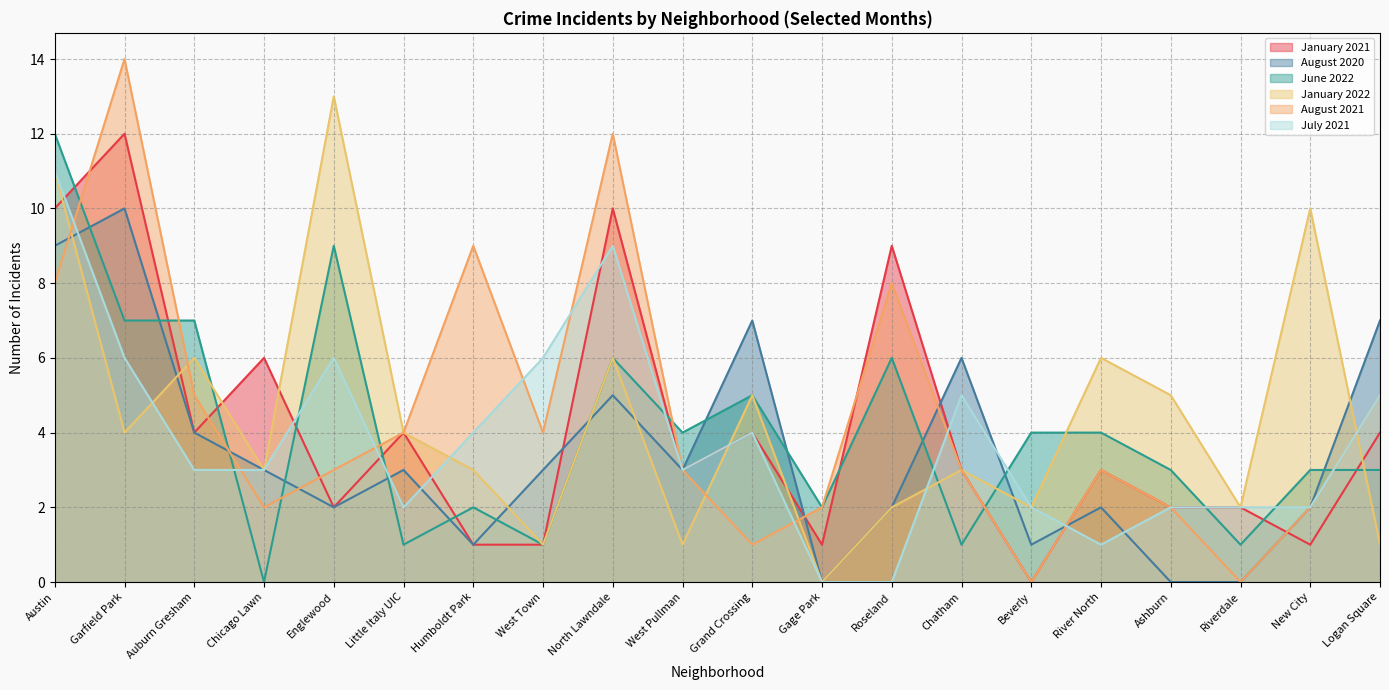

The August 2020 series shows 10 at Grand Crossing. True or false?

False